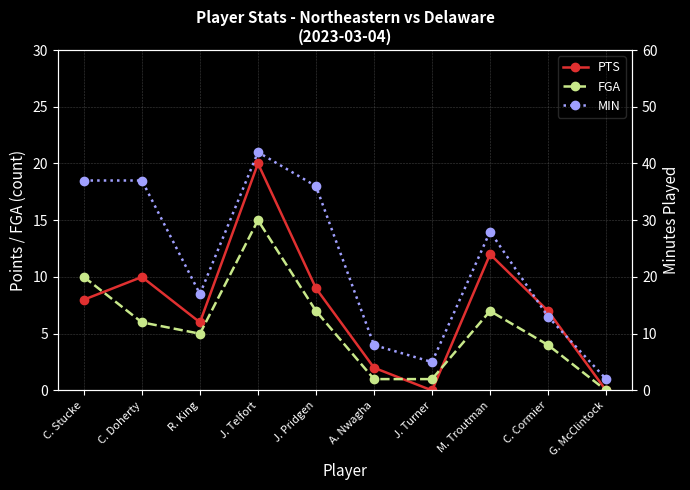

Is the value of FGA at M. Troutman greater than the value of PTS at G. McClintock?

Yes